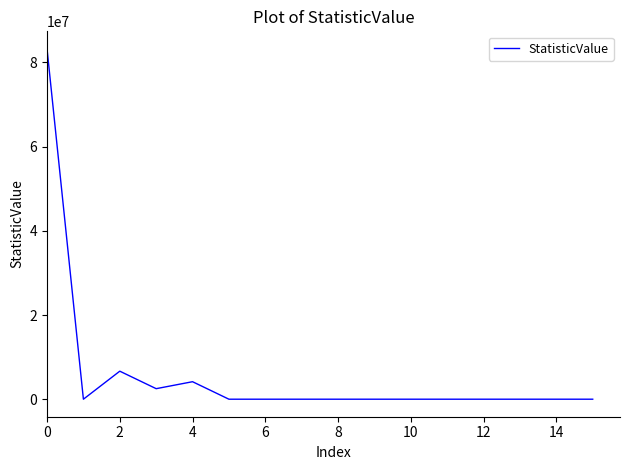

What is the difference between the maximum and minimum values?

83220662.0